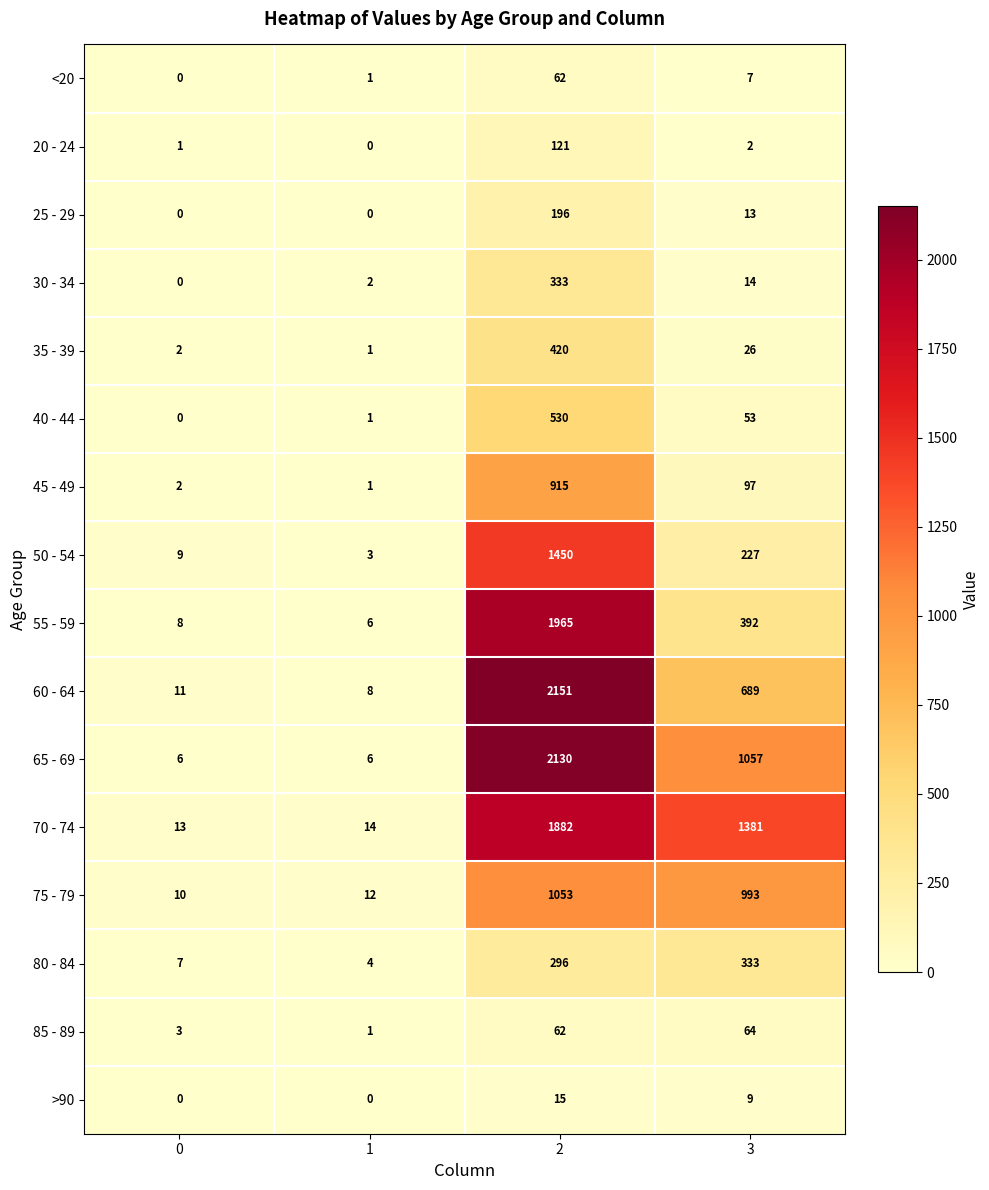

What is the maximum value shown in the chart?

2151